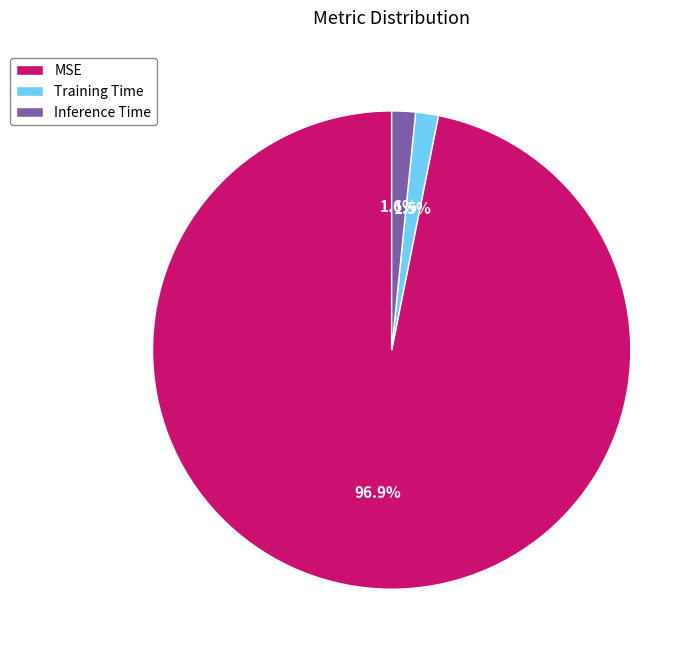

To the nearest percent, what is the difference between the largest and smallest slice percentages?

95%